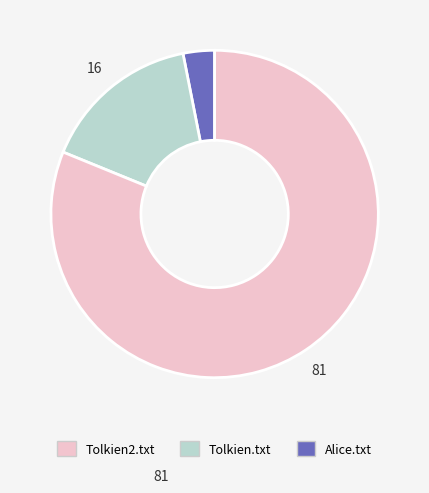

Count the number of slices in the pie.

3